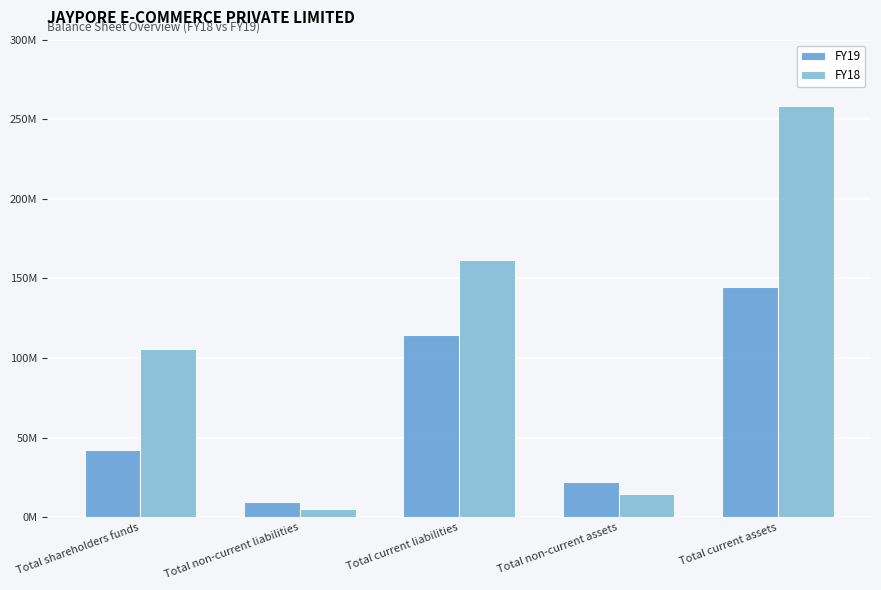

What is the value of the FY19 bar at the 1st from the left?

42490265